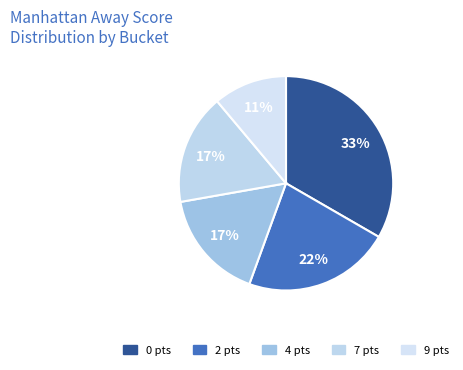

To the nearest percent, what is the average slice percentage?

20%